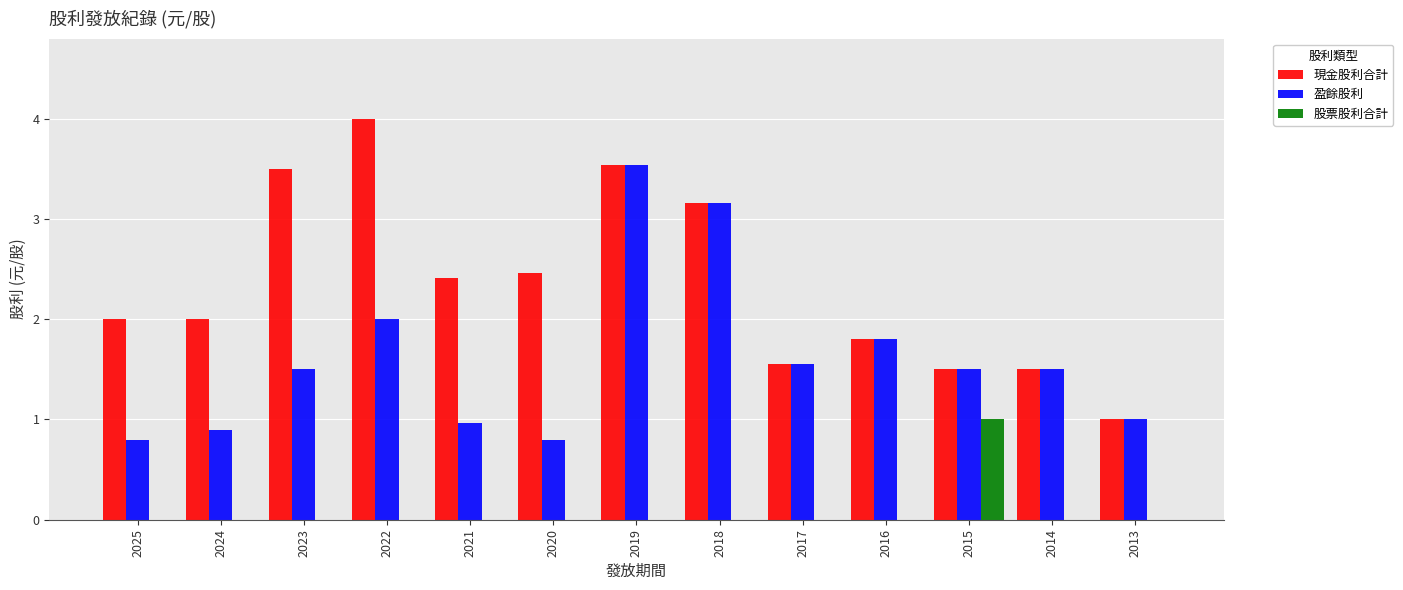

Between 2015 and 2014, which series saw the biggest shift?

股票股利合計